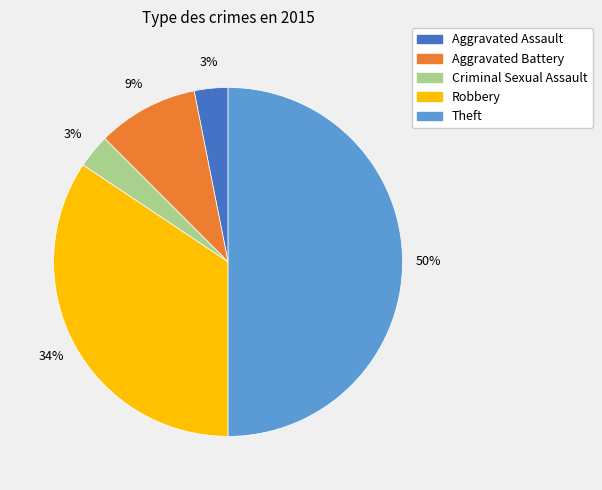

True or false: Aggravated Battery accounts for 21% of the total.

False